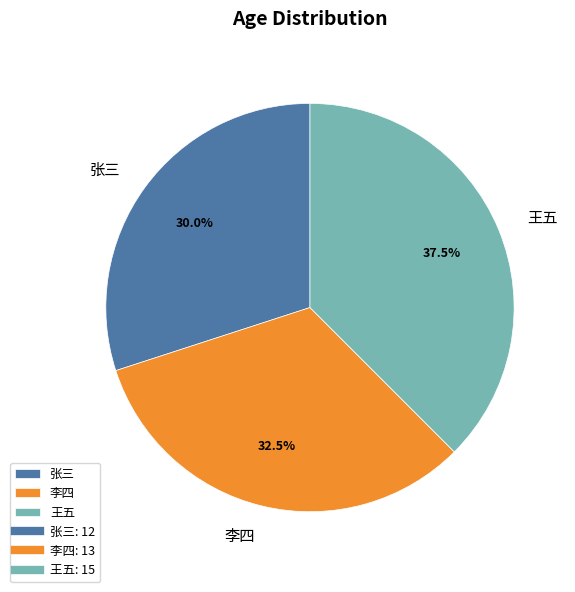

What is the ratio of the value at 李四 to the value at 王五?

0.9